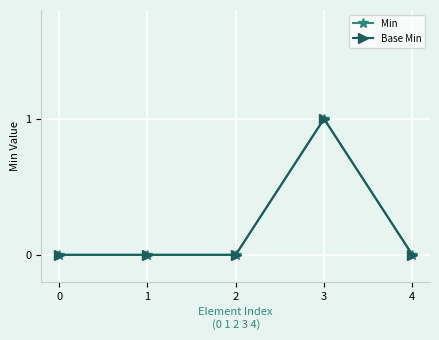

List the series in order of their peak value, highest first.

Min, Base Min